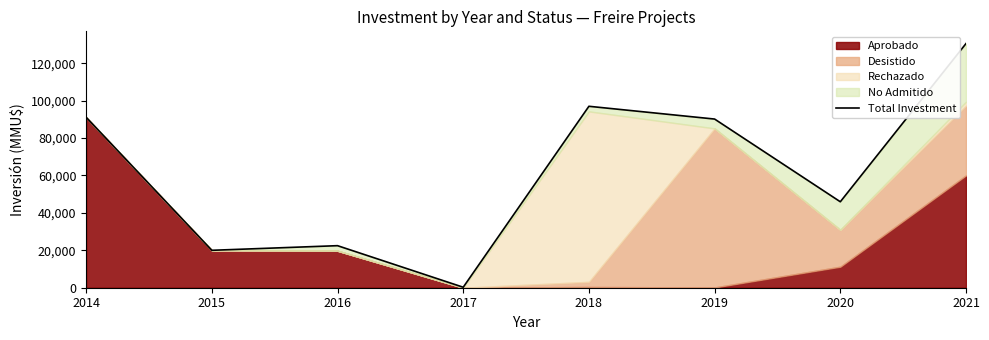

Is it true that the value at 2014 is 91100?

True